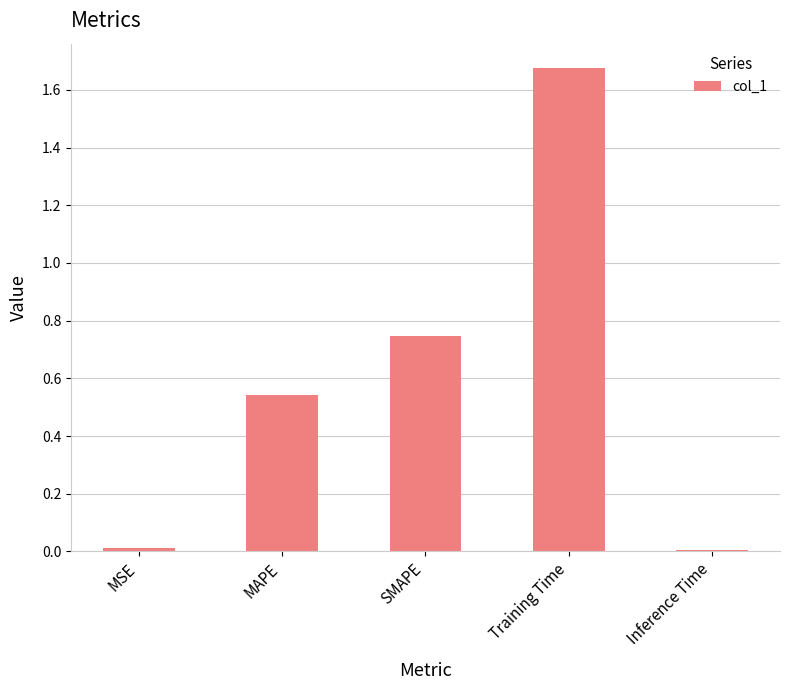

Is it true that the value at Inference Time is 0.0?

True